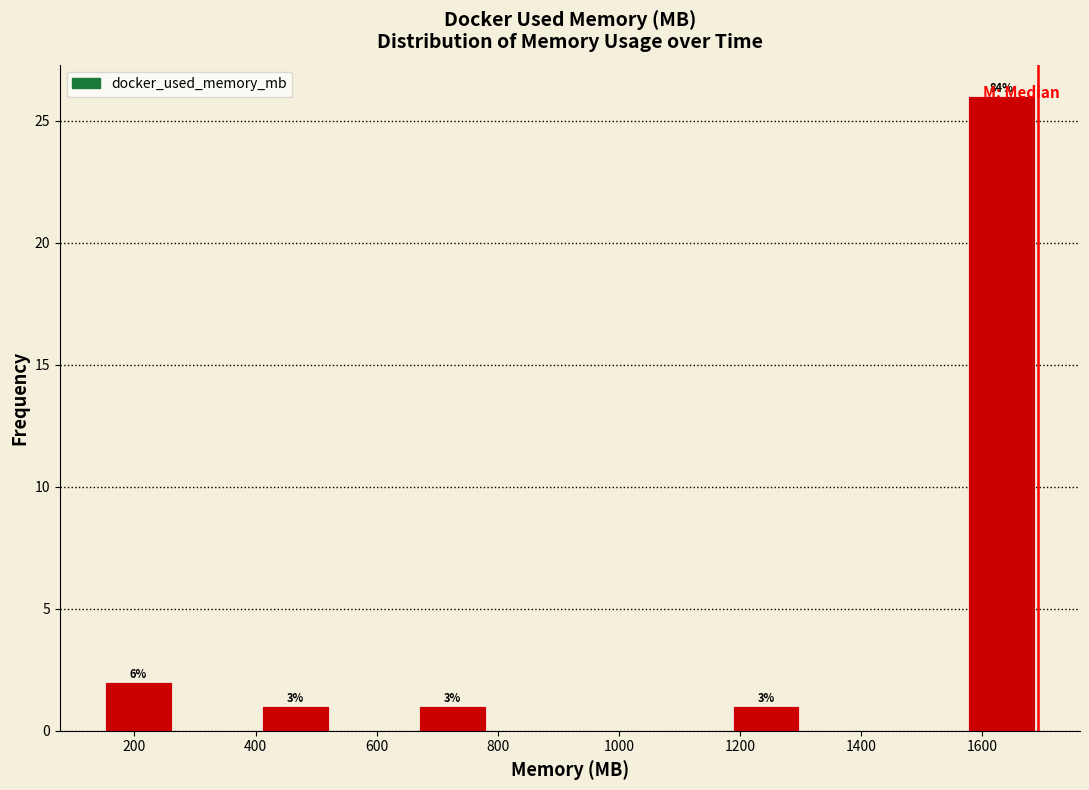

Which range on the x-axis has the tallest bar?

1560 to 1700